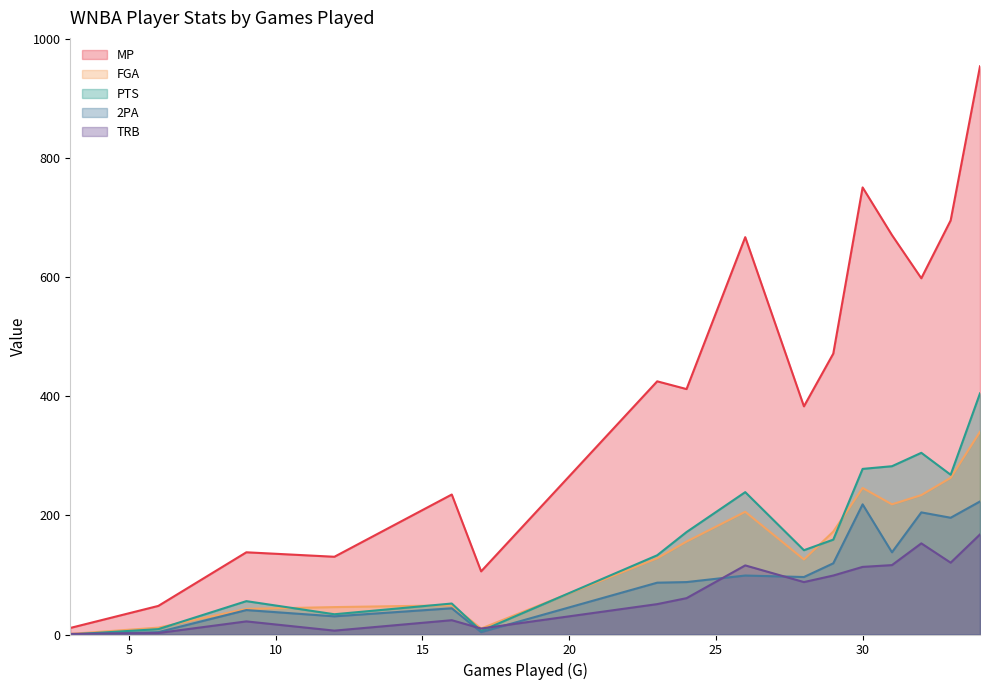

Which series has the widest spread of values?

MP